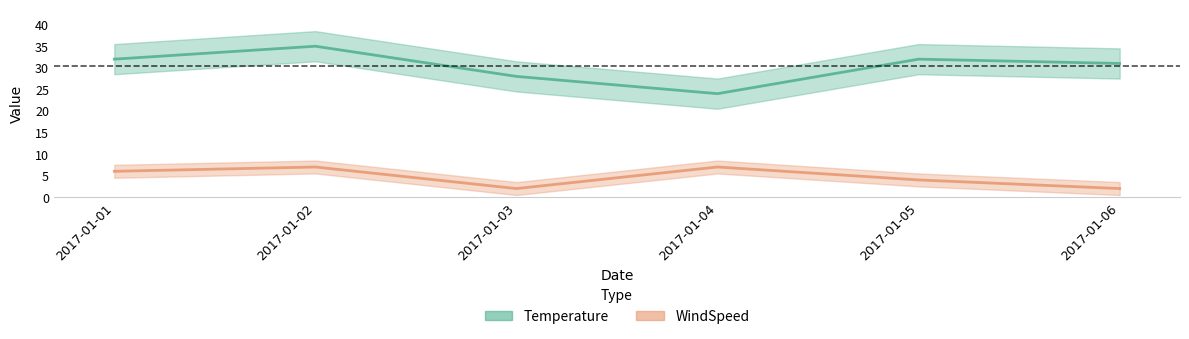

At which category is the sum across all series the highest?

2017-01-02